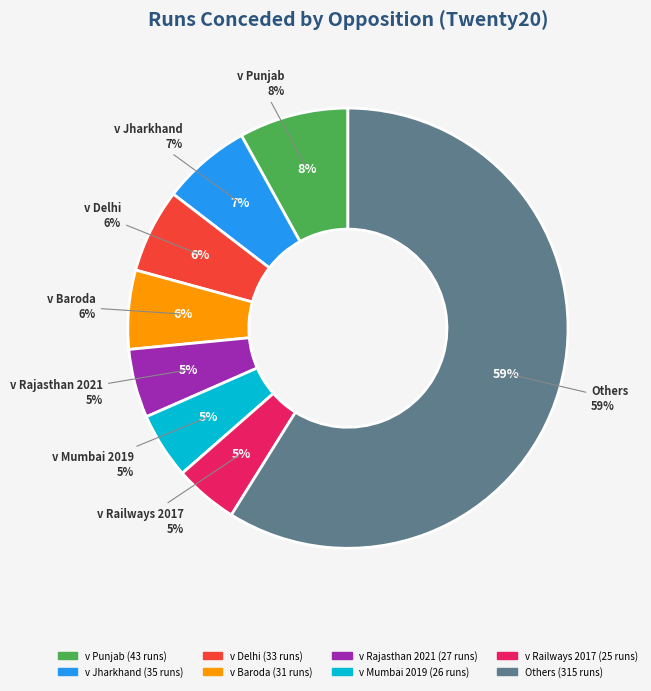

Does v UP 2017 account for over 50% of the chart?

No